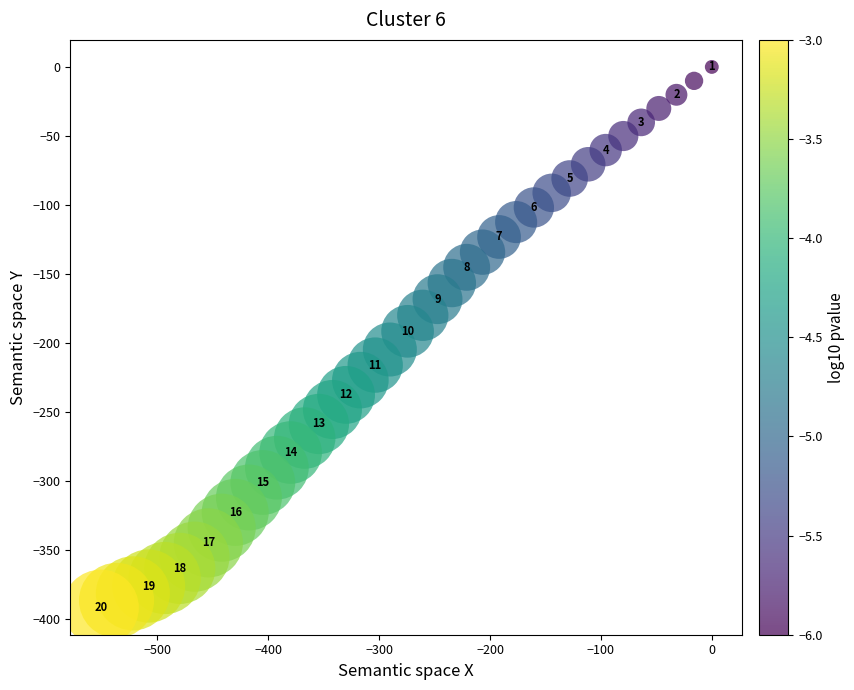

What is the range of Y values (max minus min)?

392.1